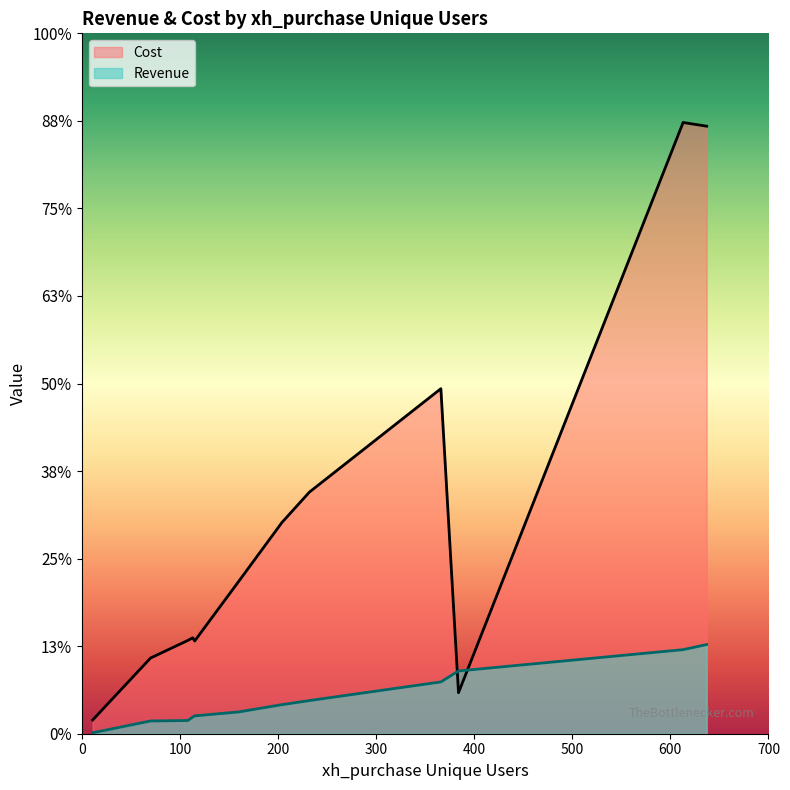

How many categories are shown in the chart?

12